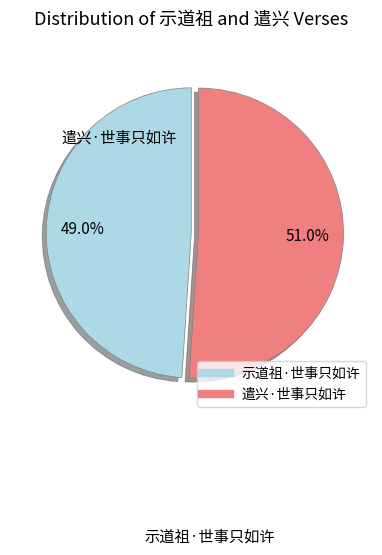

To the nearest percent, what percentage of the pie is 遣兴·世事只如许?

51%